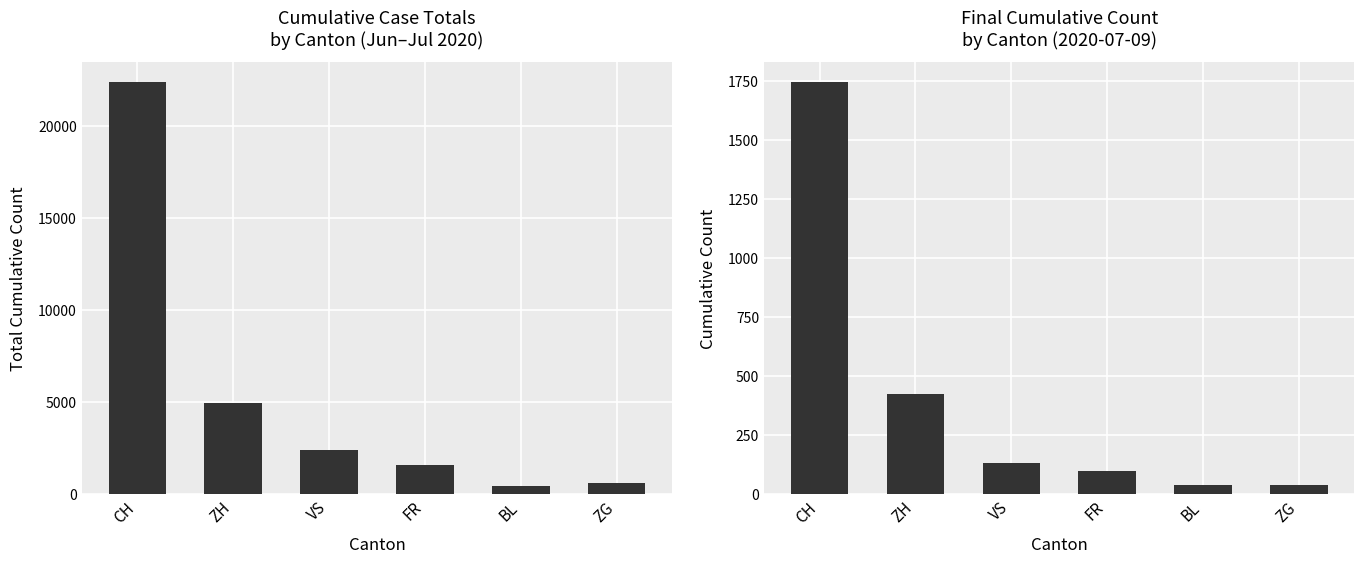

Which has a higher value, ZG or FR?

FR